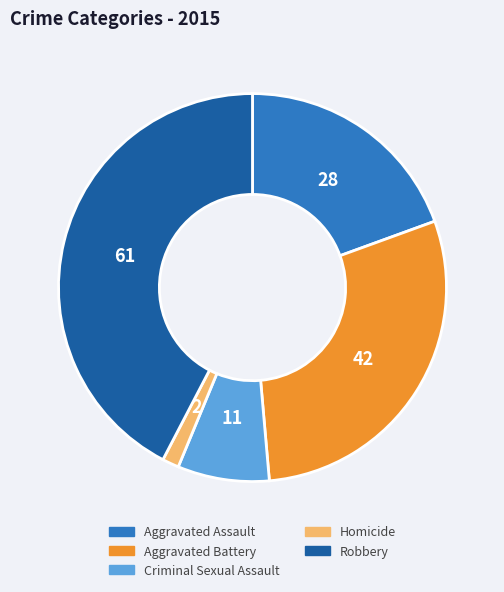

Is there a majority slice in this chart?

No